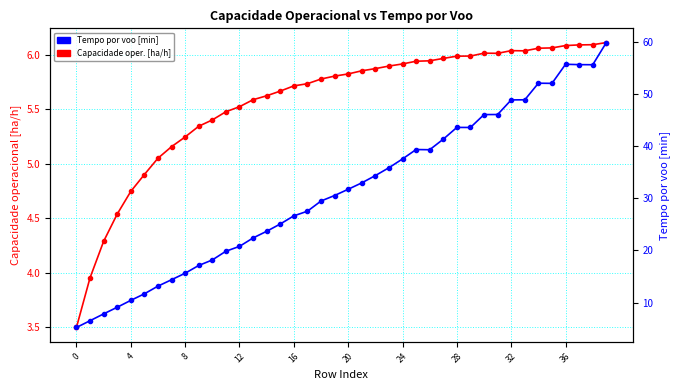

In Capacidade operacional [ha/h], how many points are higher than both neighbors (excluding endpoints)?

2